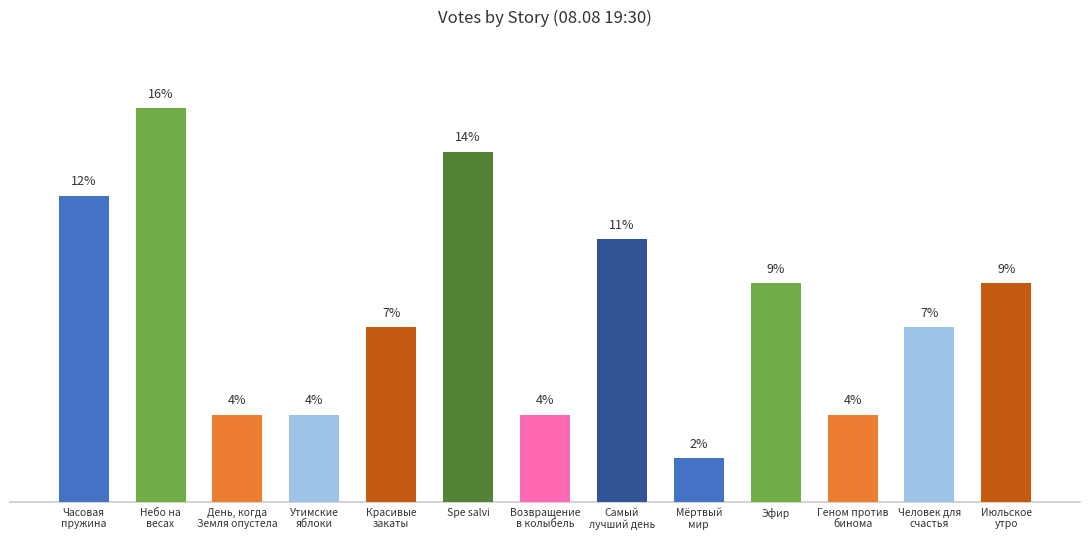

Reading left to right, extract all data points from this chart.

12.3	15.8	3.5	3.5	7.0	14.0	3.5	10.5	1.8	8.8	3.5	7.0	8.8